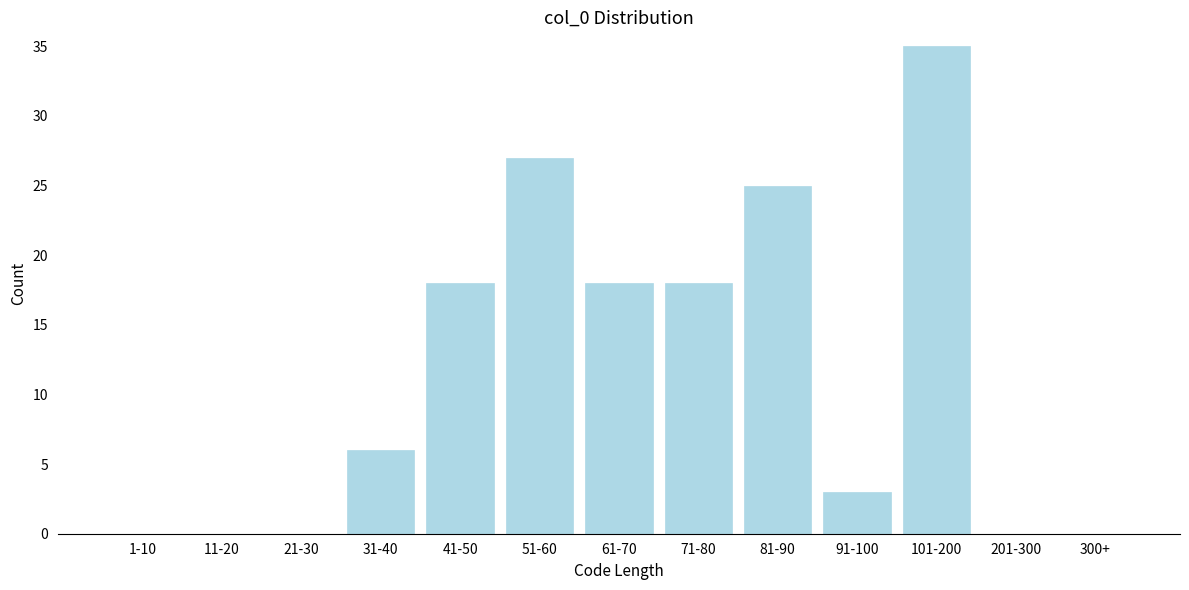

Reading left to right, list all the values displayed in this chart.

1-10=0	11-20=0	21-30=0	31-40=6	41-50=18	51-60=27	61-70=18	71-80=18	81-90=25	91-100=3	101-200=35	201-300=0	300+=0